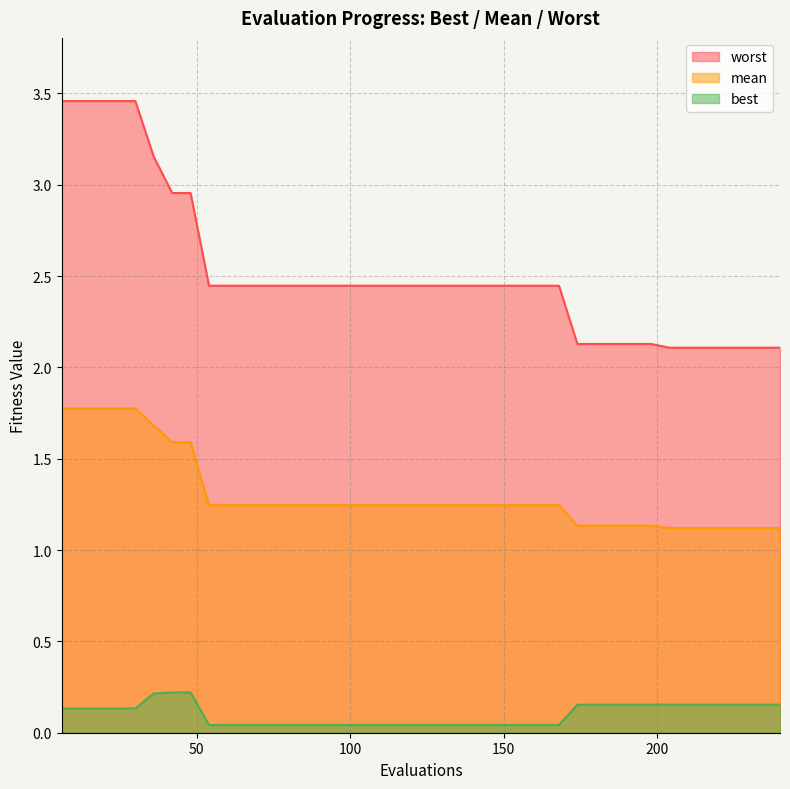

The value of worst at 144 is 1.3. True or false?

False